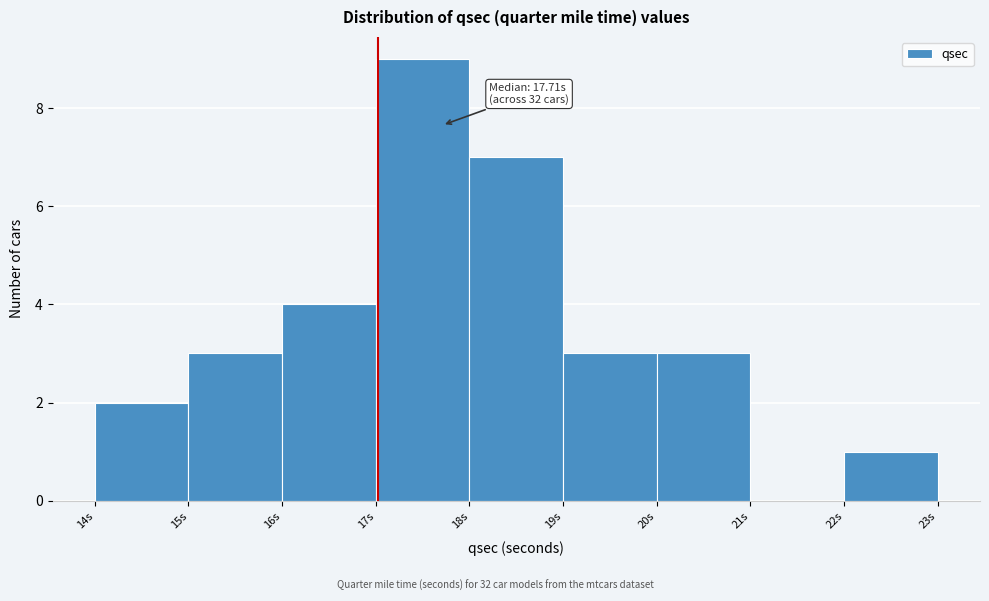

Over which range of the x-axis is the bar tallest?

17 to 18